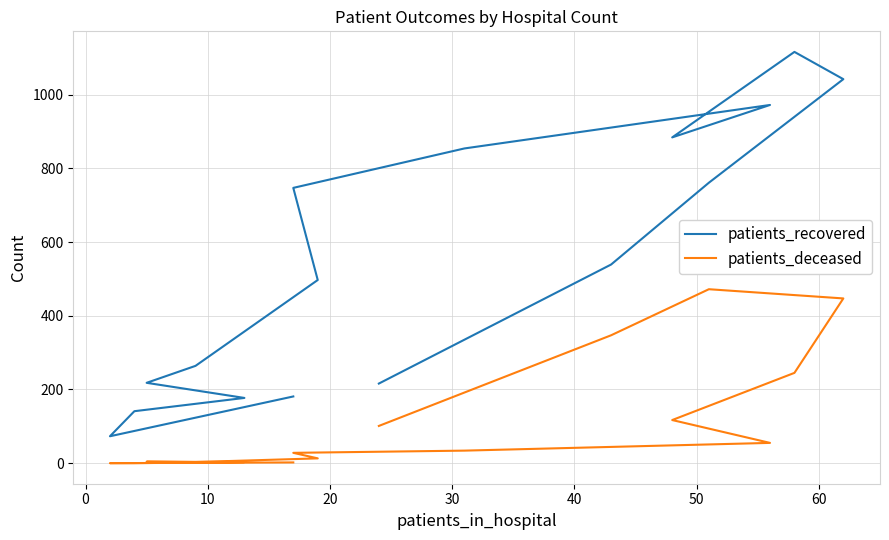

What is the sum of all patients_recovered values?

8682